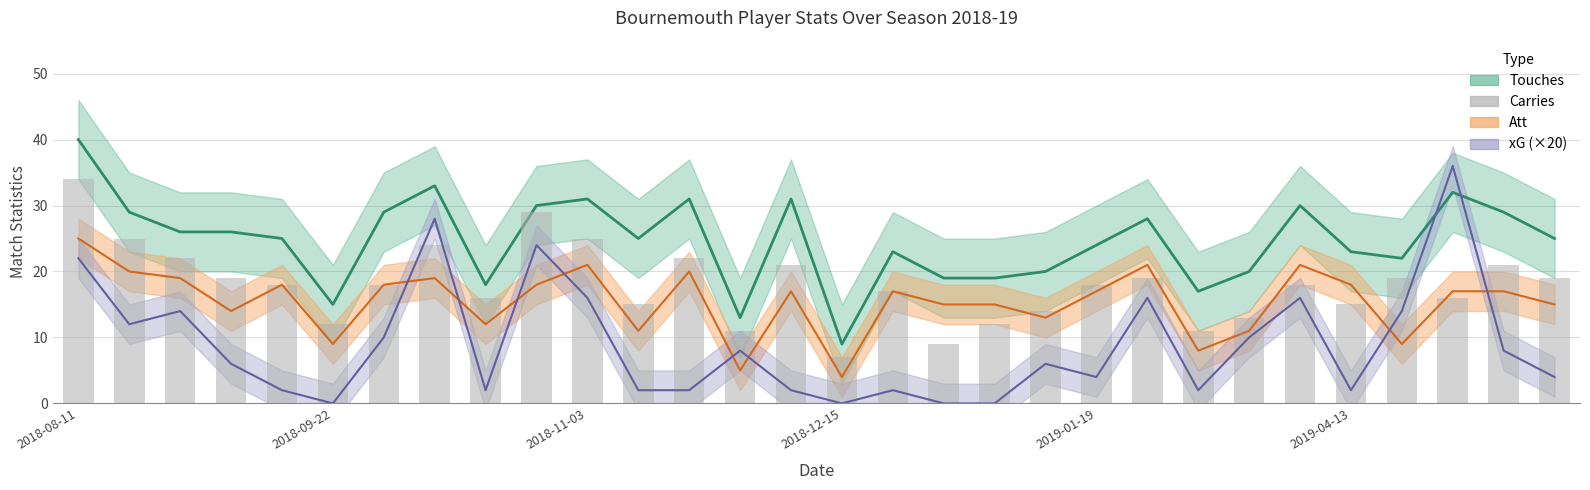

What is the value of the 19th bar from the left?

12